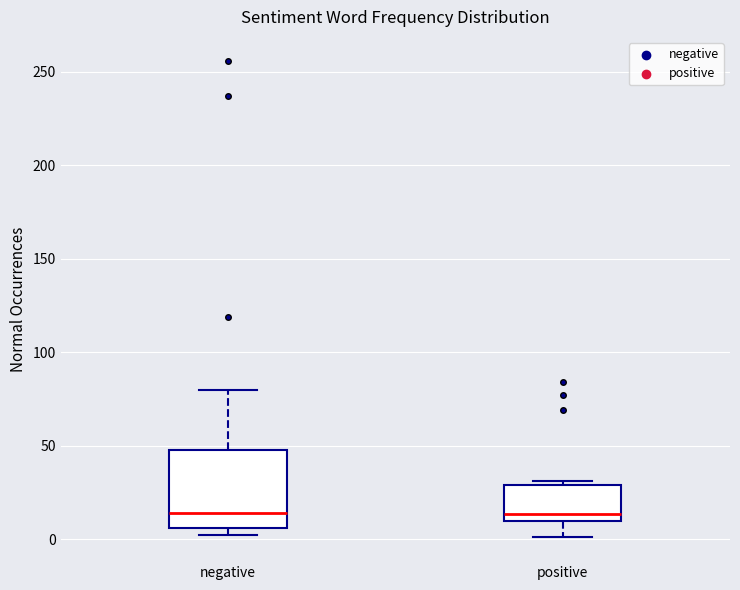

Reading left to right, read every box against the y-axis: the position of its median line, the range the box covers, and the ends of its whiskers. The values are not printed on the chart, so give them approximately, as read against the axis.

negative: median 15, box 5 to 50, whiskers 0 to 80
positive: median 15, box 10 to 30, whiskers 0 to 30 (just above the box's upper edge)